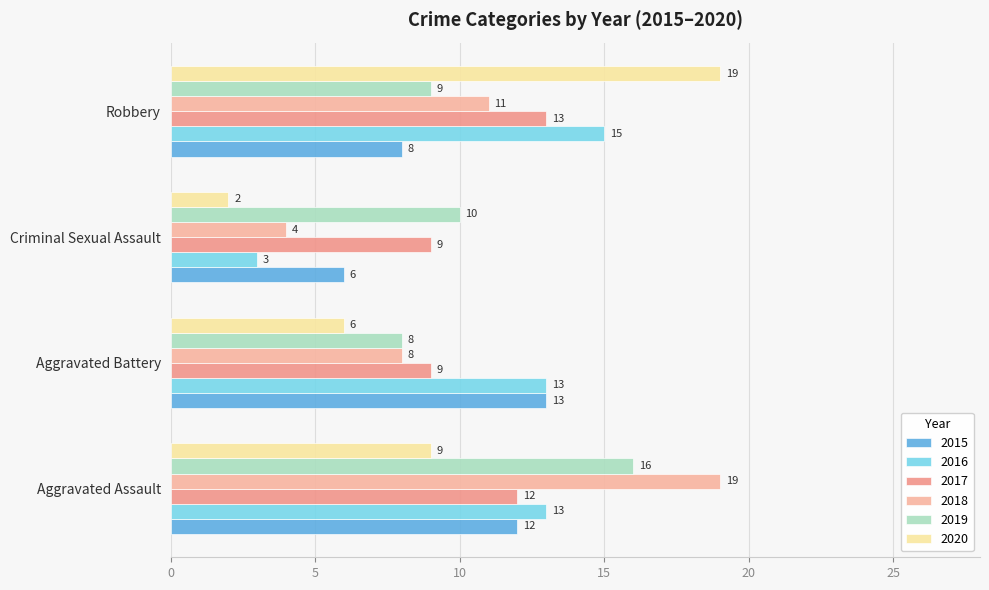

What is the difference between the maximum and minimum values in the 2019 series?

8